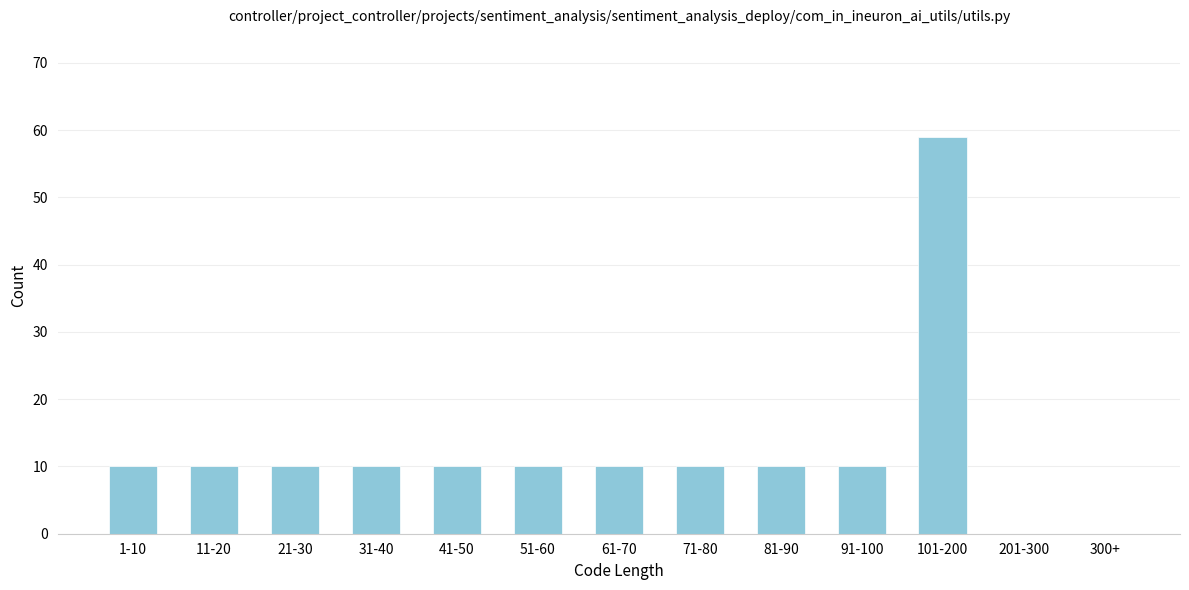

Reading left to right, transcribe all the data shown in this chart.

1-10=10	11-20=10	21-30=10	31-40=10	41-50=10	51-60=10	61-70=10	71-80=10	81-90=10	91-100=10	101-200=59	201-300=0	300+=0